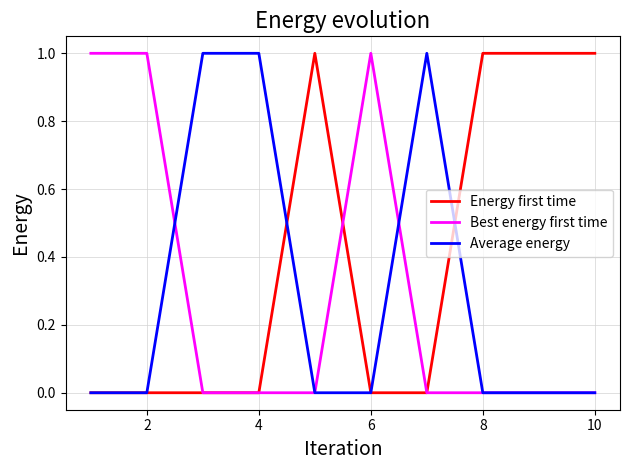

What are all the series names shown in the legend?

Energy first time, Best energy first time, Average energy